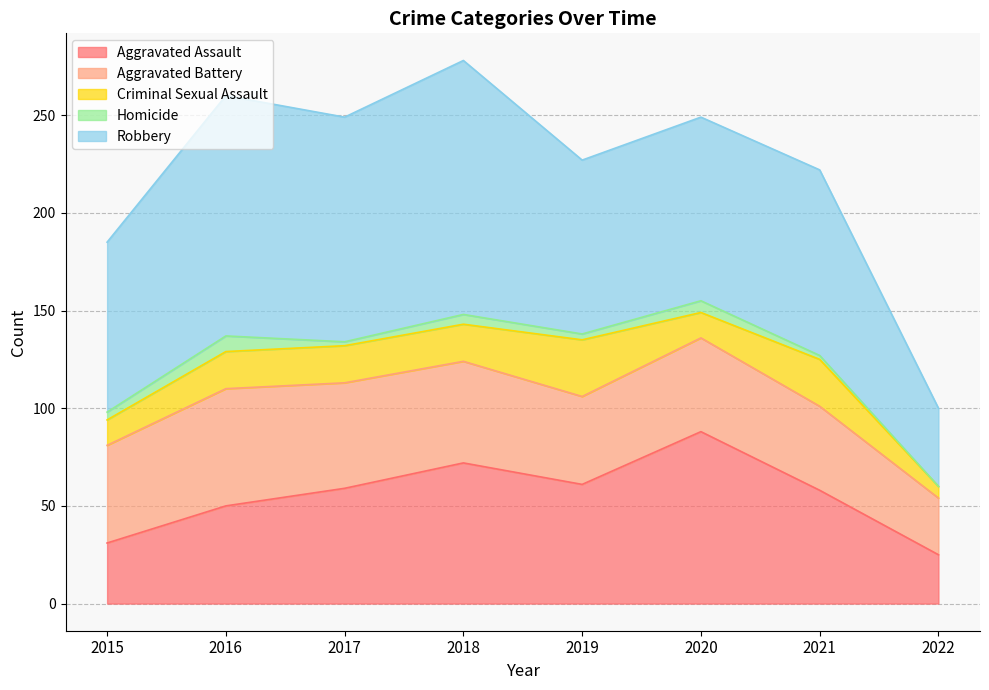

True or false: Criminal Sexual Assault and Aggravated Battery intersect in this chart.

False